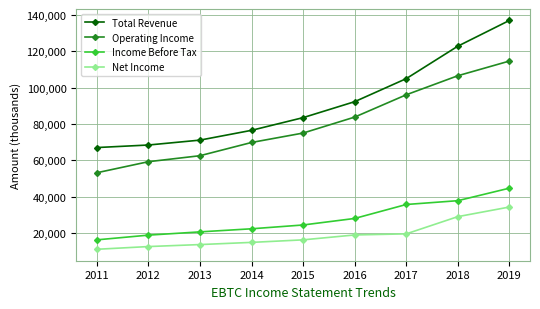

What is the average value of the Net Income series?

18767